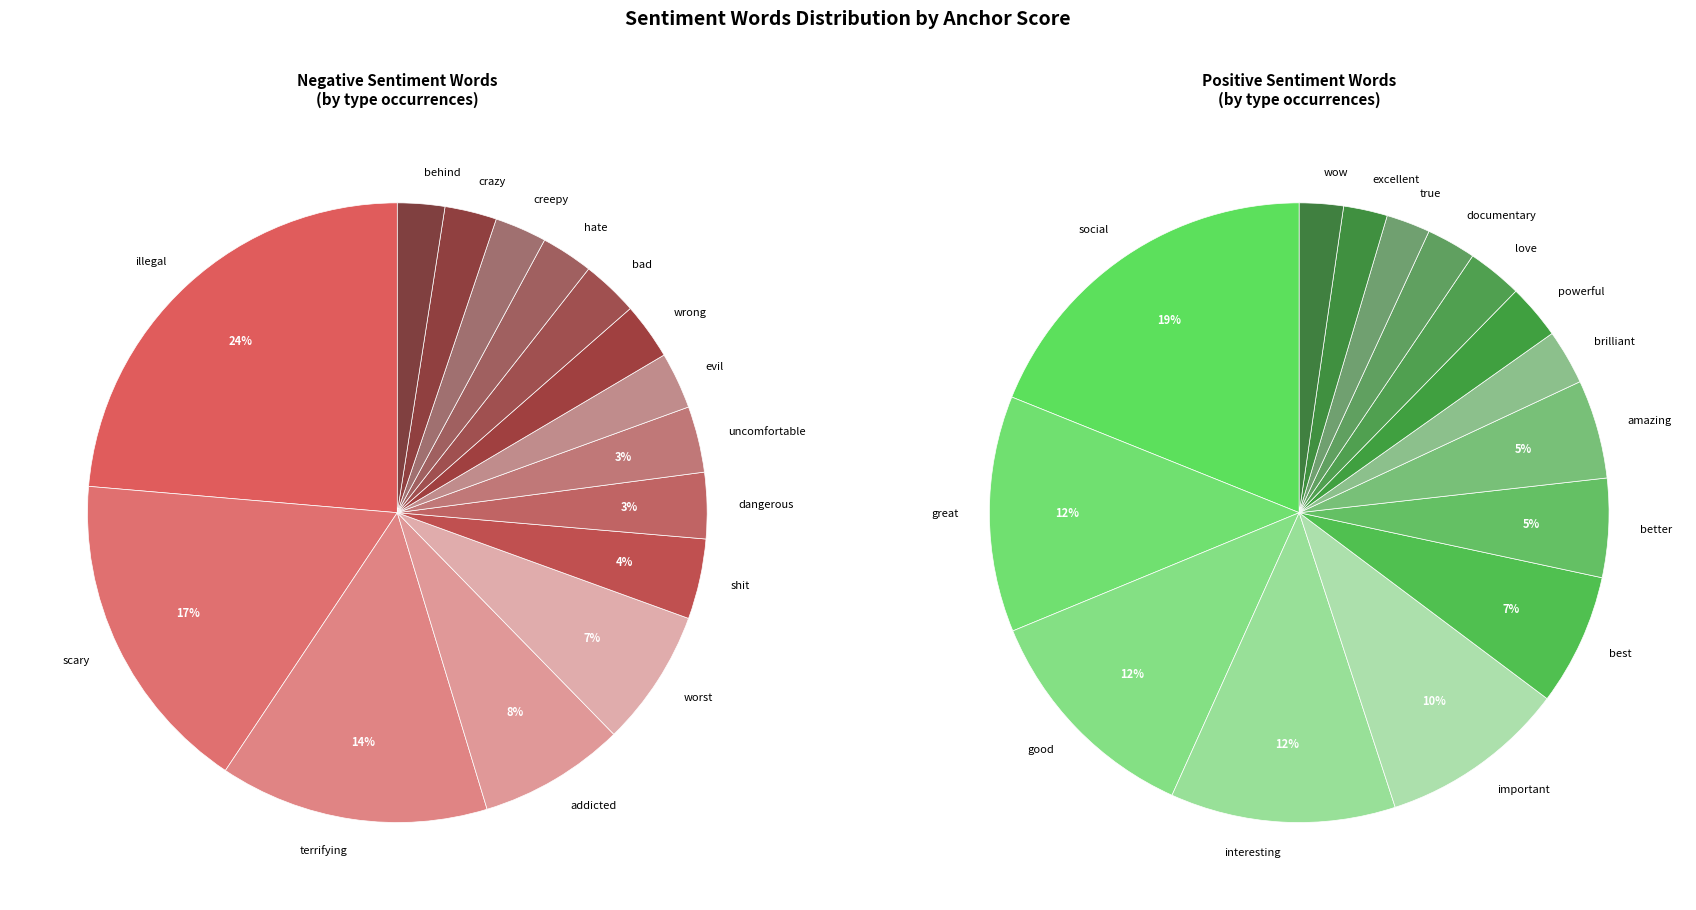

To the nearest percent, what portion does evil represent?

3%